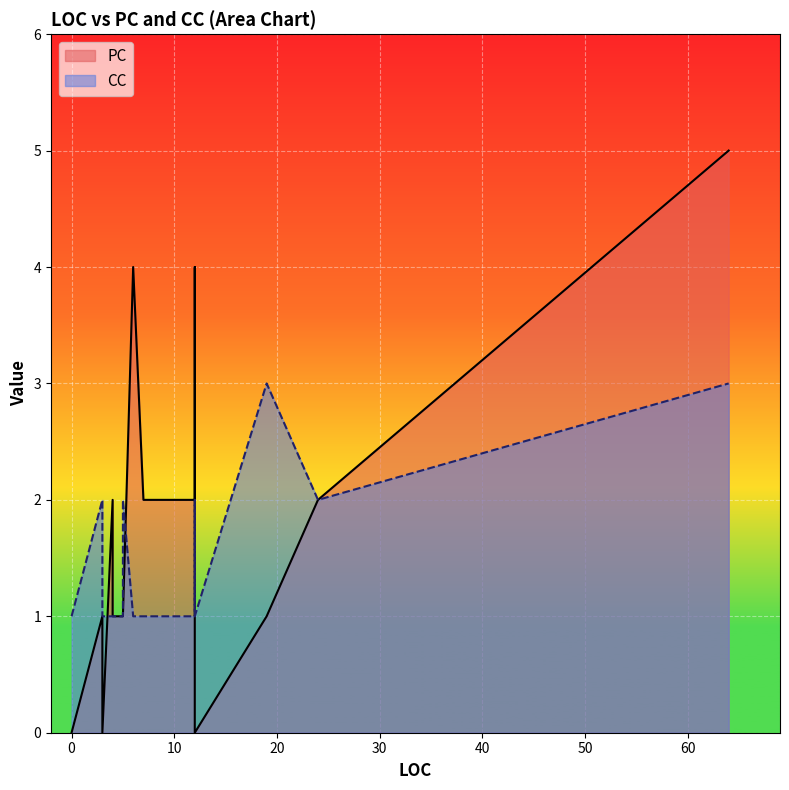

True or false: CC has a value of 2 at 5.

False